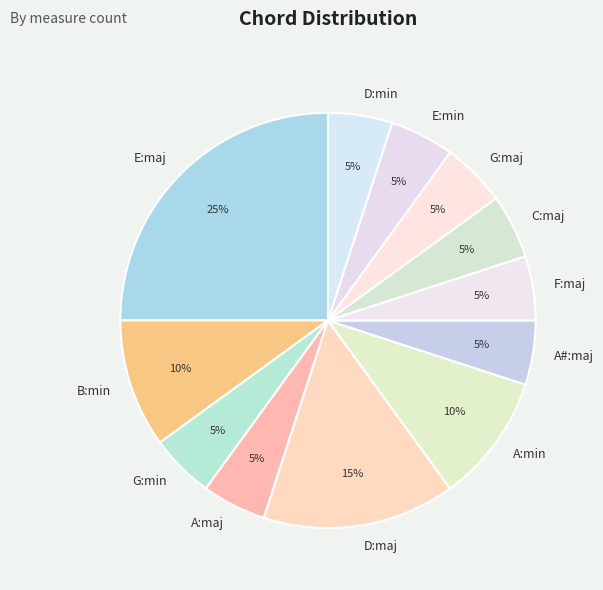

Is the sum of A:min and G:maj greater than half?

No